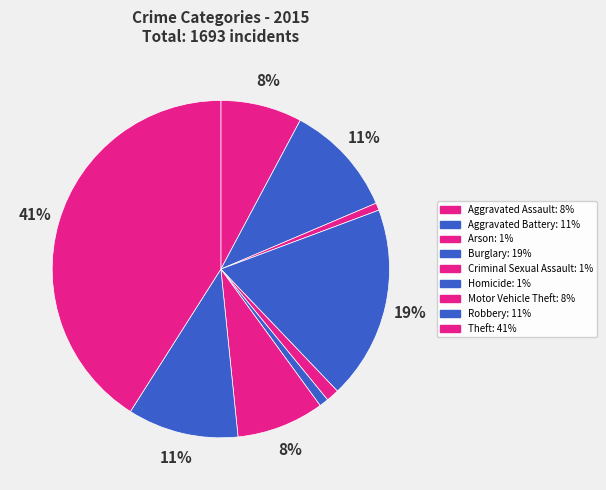

What percentage is the Aggravated Assault slice, to the nearest percent?

8%